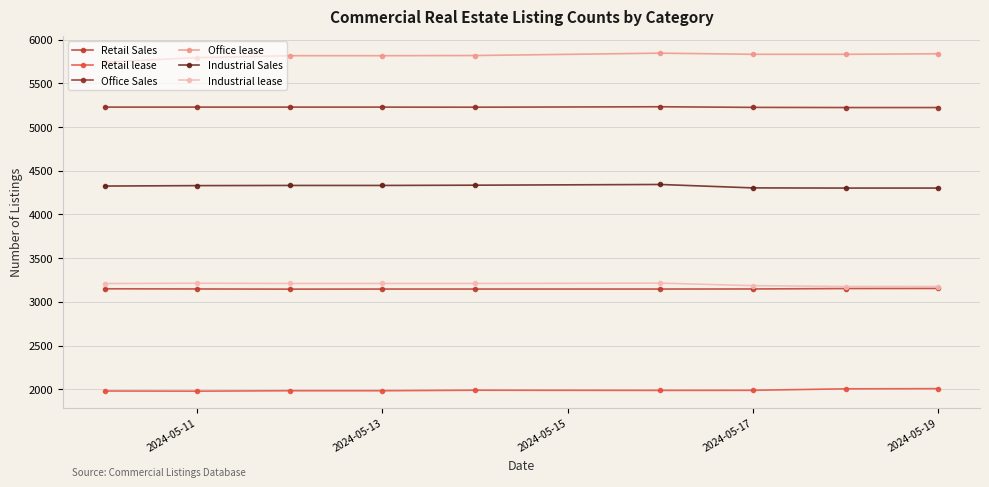

Which series has the largest total across all categories?

Office lease